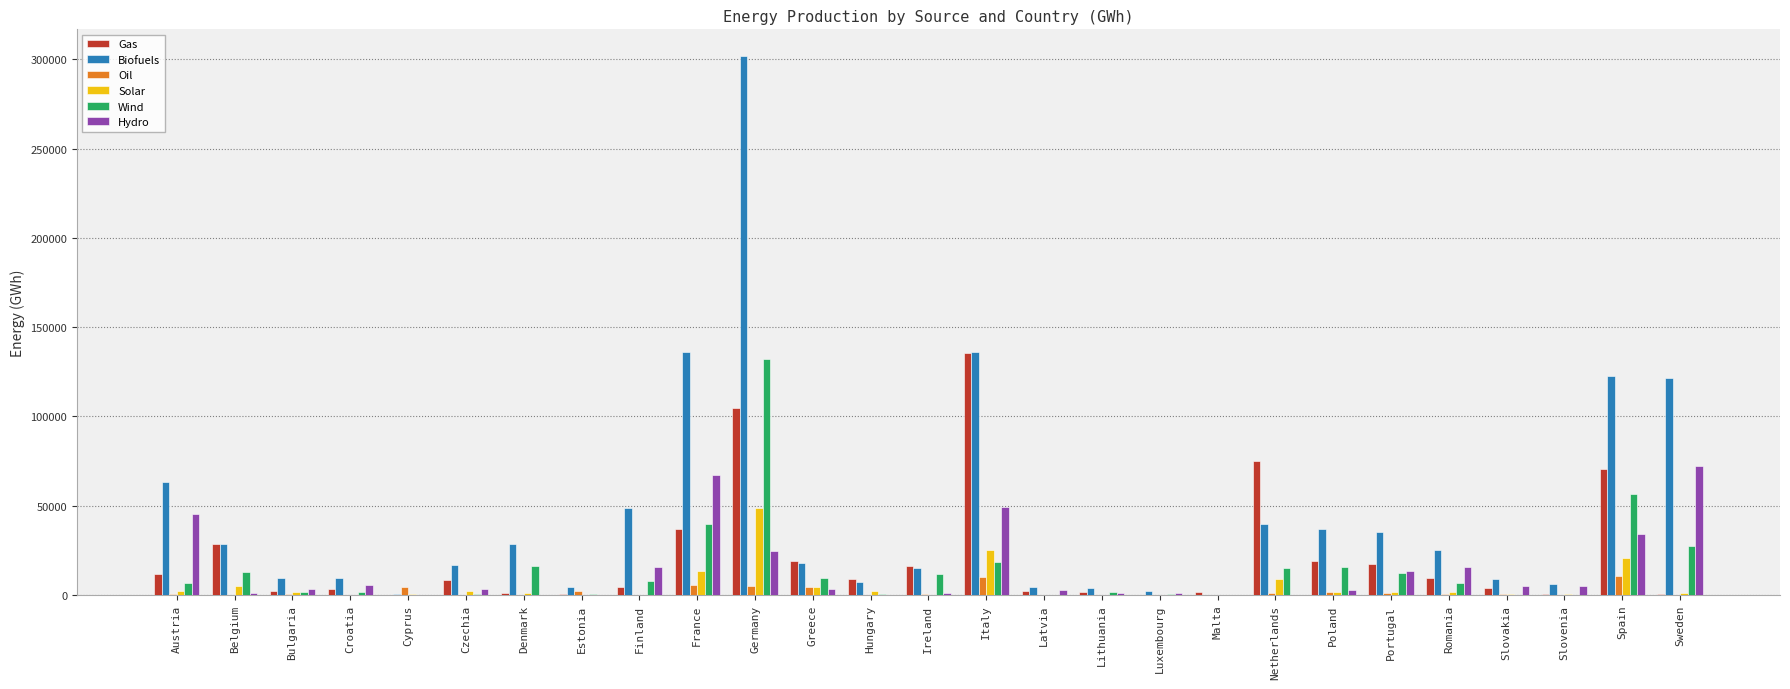

True or false: Gas has a value of 75188.6 at Cyprus.

False